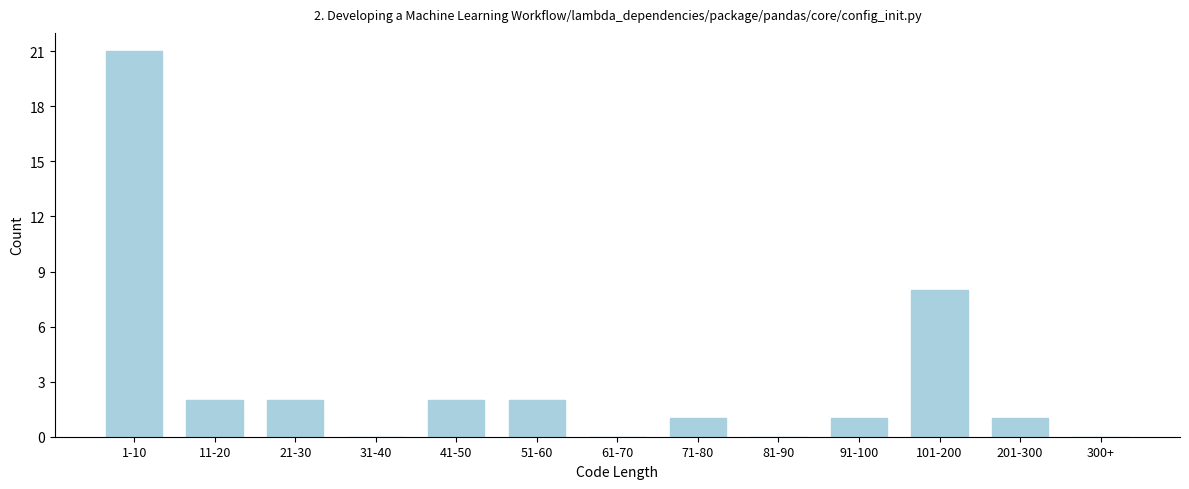

Reading left to right, list all the values displayed in this chart.

1-10=21	11-20=2	21-30=2	31-40=0	41-50=2	51-60=2	61-70=0	71-80=1	81-90=0	91-100=1	101-200=8	201-300=1	300+=0